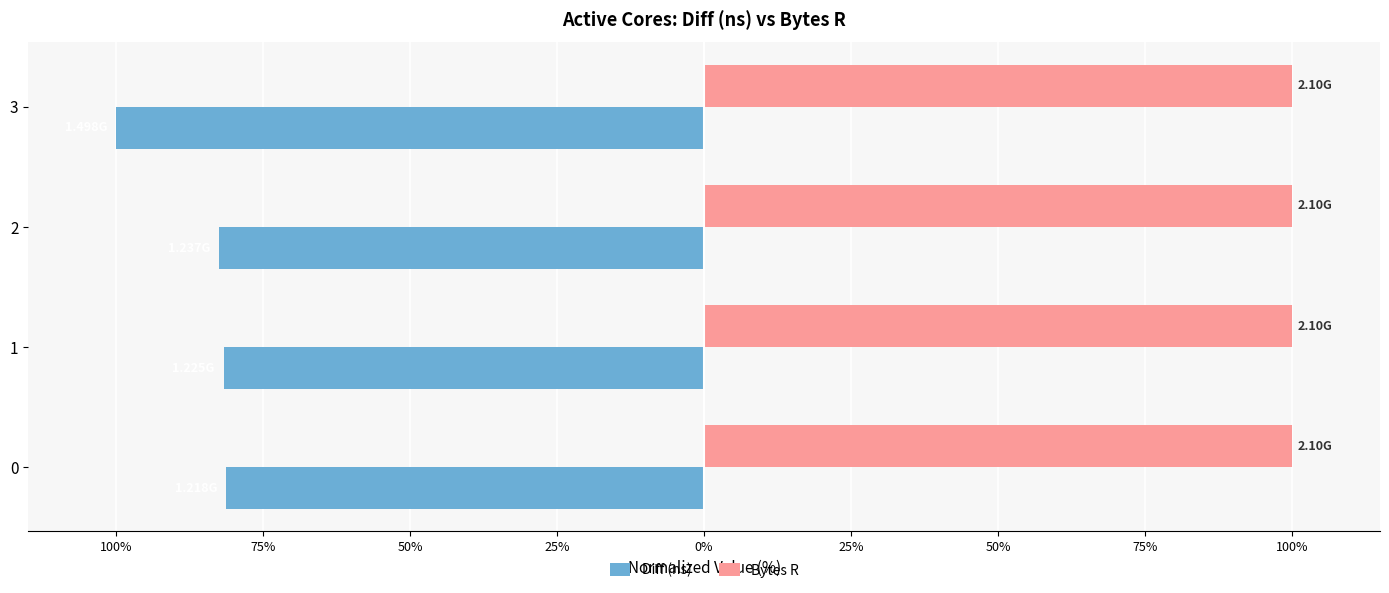

What are all the series names shown in the legend?

Diff (ns), Bytes R